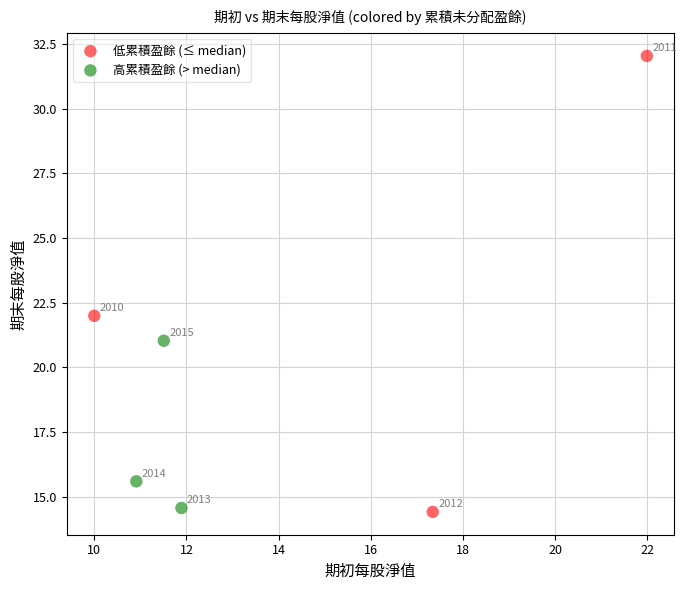

Which series reaches the minimum Y coordinate?

低累積盈餘 (≤ median)